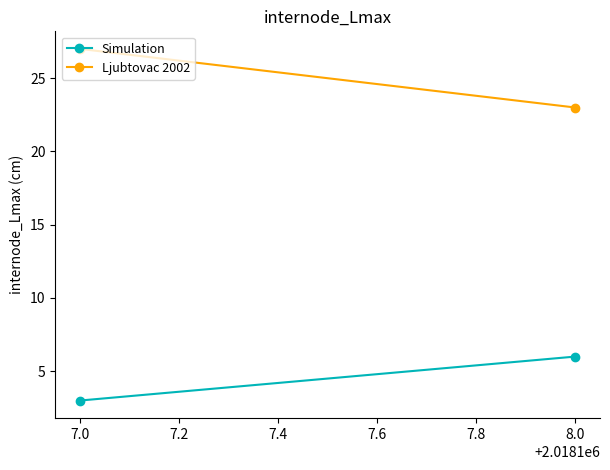

What is the sum of all Simulation values?

9